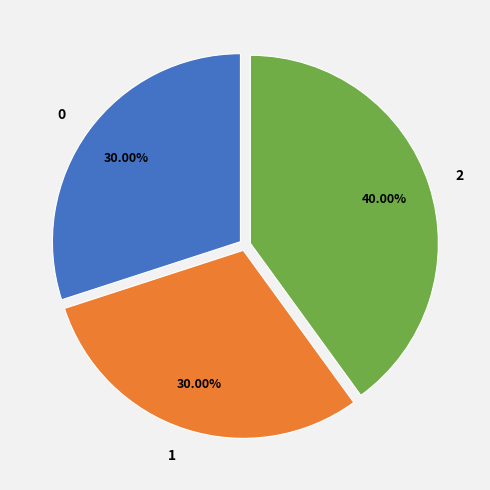

Is it true that 2 is 40% of the pie?

True